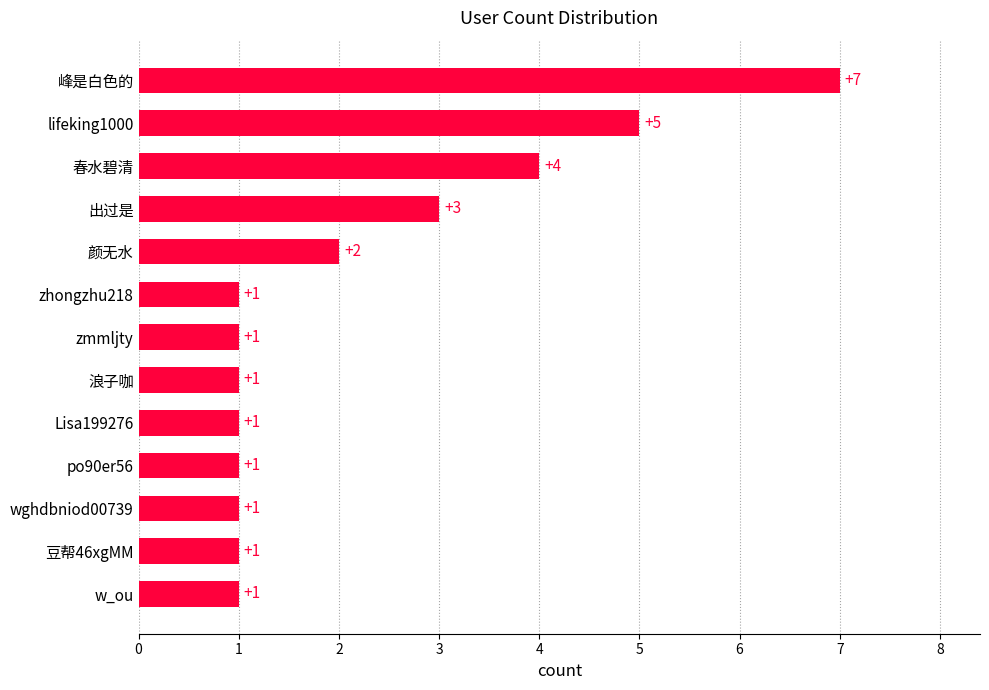

Approximately how many times larger is the value at Lisa199276 compared to zmmljty?

1.0